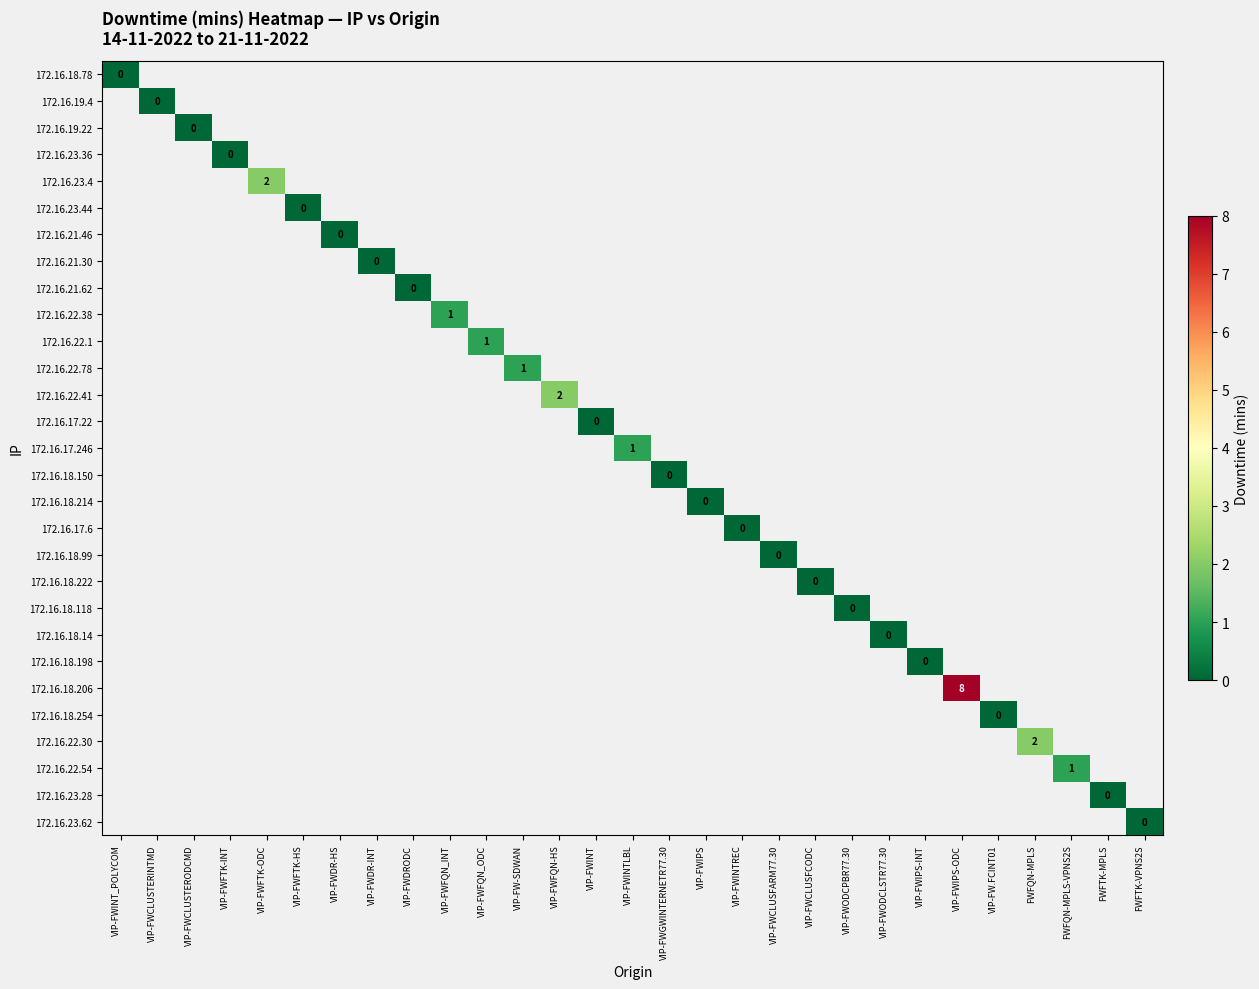

The value of 172.16.22.30 at FWFQN-MPLS is 2. True or false?

True